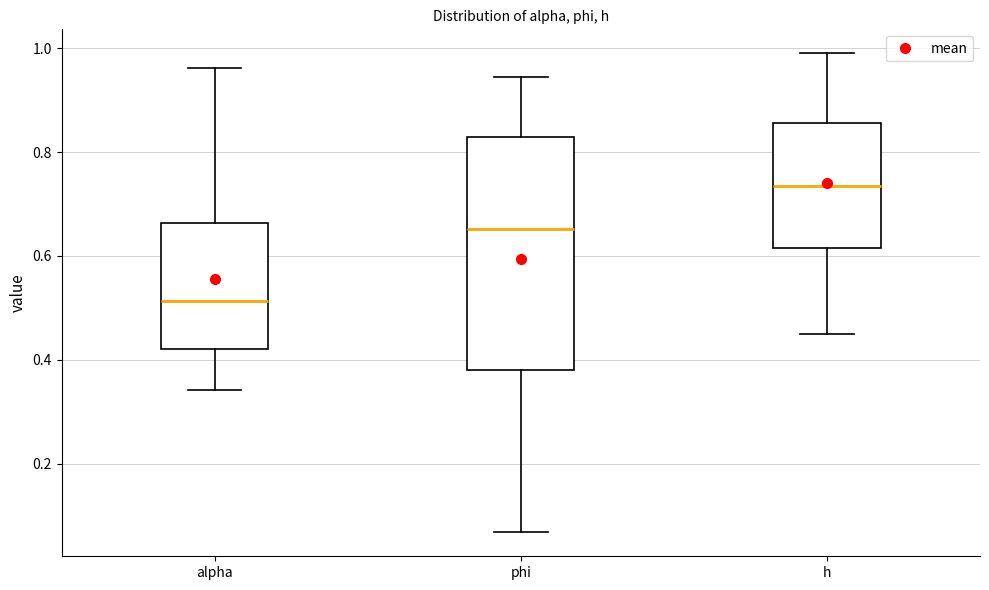

Which box is the tallest, from its lower edge to its upper edge?

phi